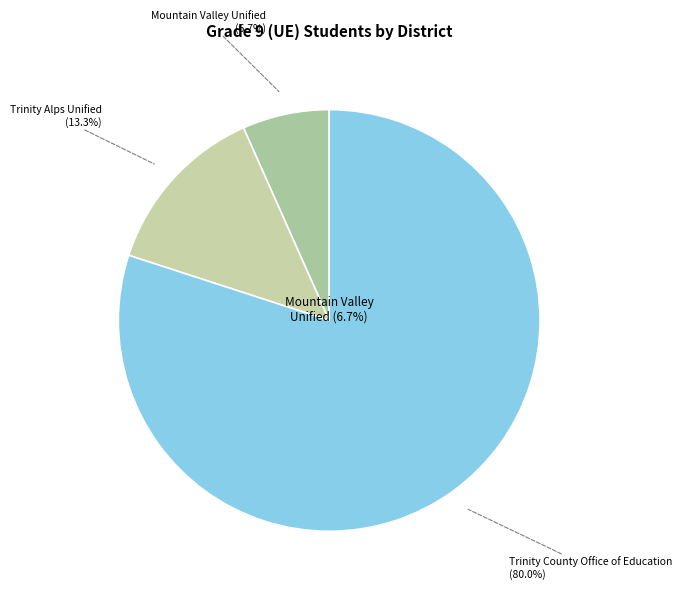

The Mountain Valley Unified slice represents 1% of the pie. True or false?

False